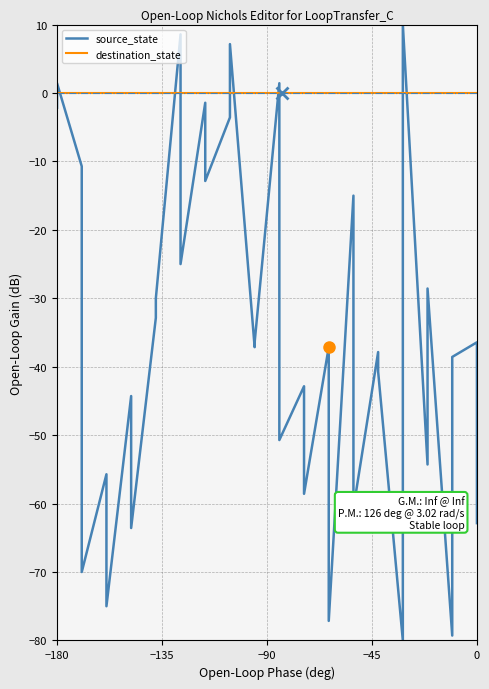

Reading right to left, what are all the values shown in this chart?

-62.9	-36.4	-38.6	-79.3	-28.6	-54.3	10.0	-80.0	-40.7	-37.9	-60.7	-15.0	-77.1	-37.1	-58.6	-42.9	-50.7	1.4	-36.4	-37.1	7.1	-3.6	-12.9	-1.4	-25.0	8.6	-30.0	-32.9	-63.6	-44.3	-75.0	-55.7	-70.0	-10.7	1.4	-2.1